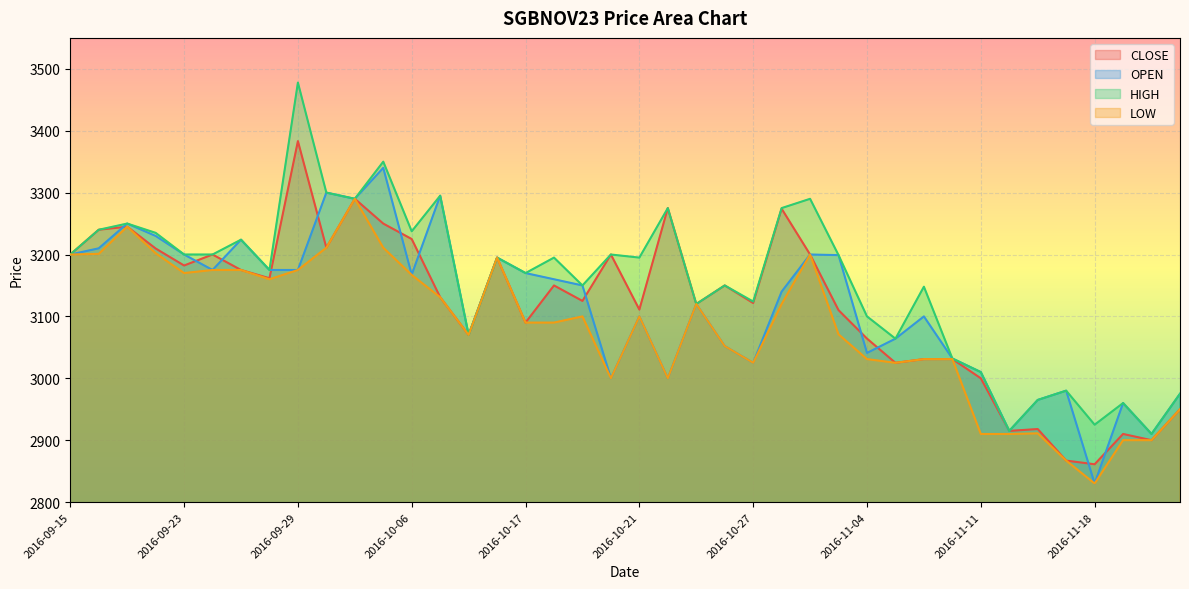

True or false: HIGH has a value of 3240.0 at 2016-09-16.

True